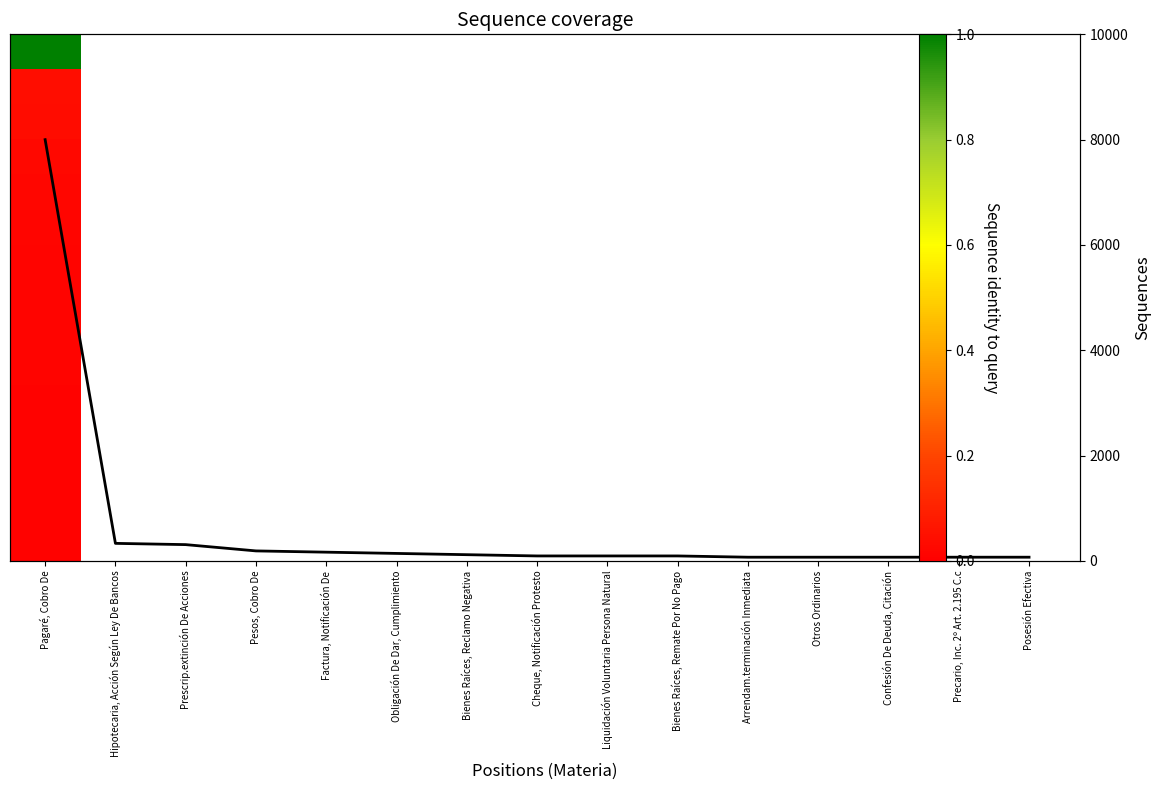

At which category does the chart reach its minimum across all series?

Arrendam.terminación Inmediata